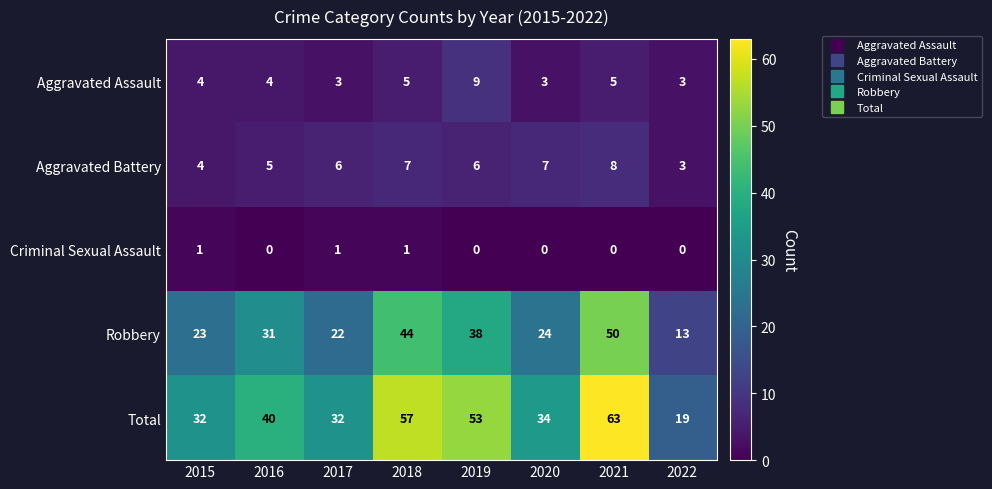

What is the difference between the highest and lowest values at 2021?

63